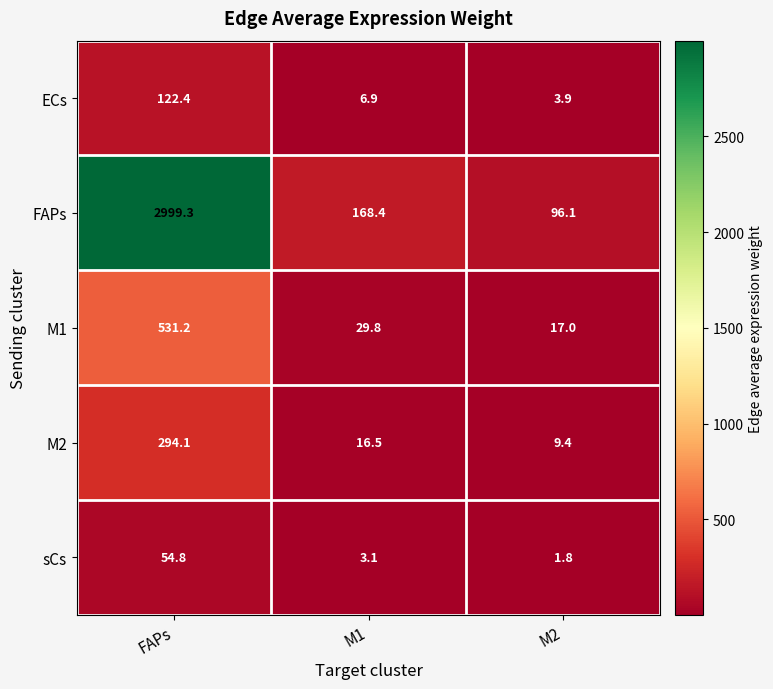

Count the number of categories in the chart.

3